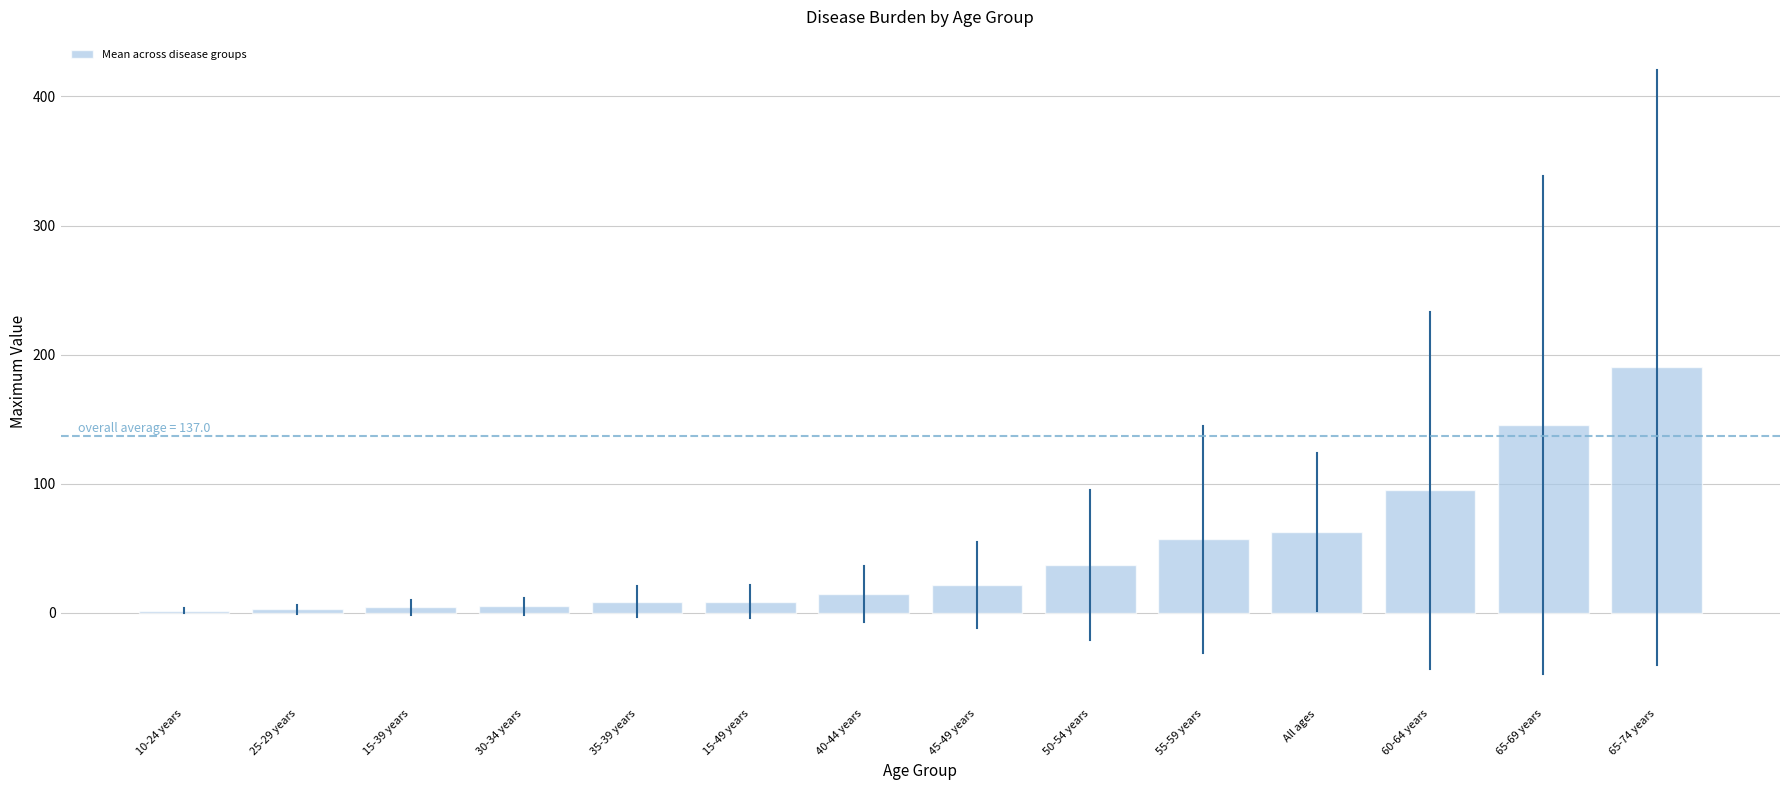

Which category has the highest value across all series?

65-74 years